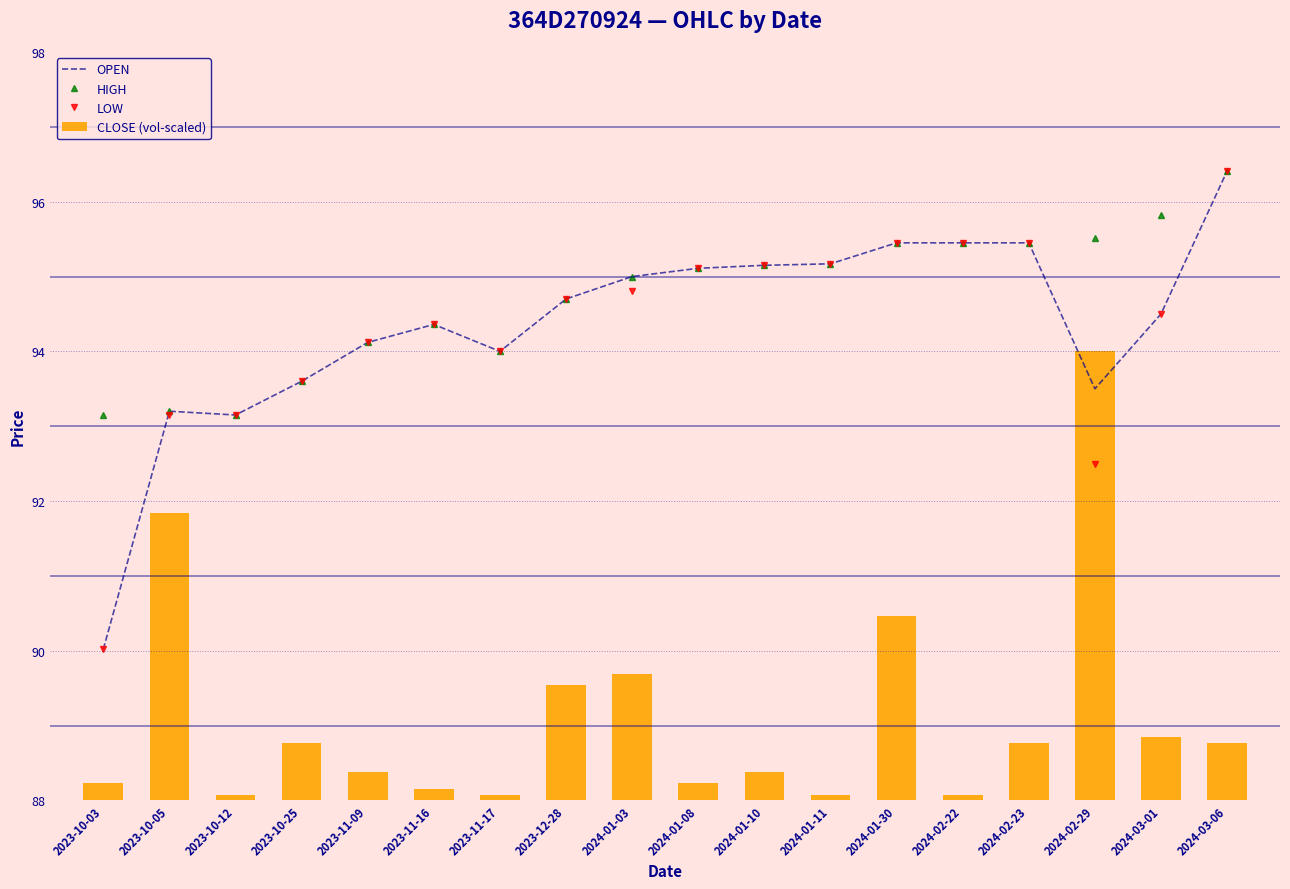

What is the difference between the highest and lowest values at 2023-10-03?

92.9